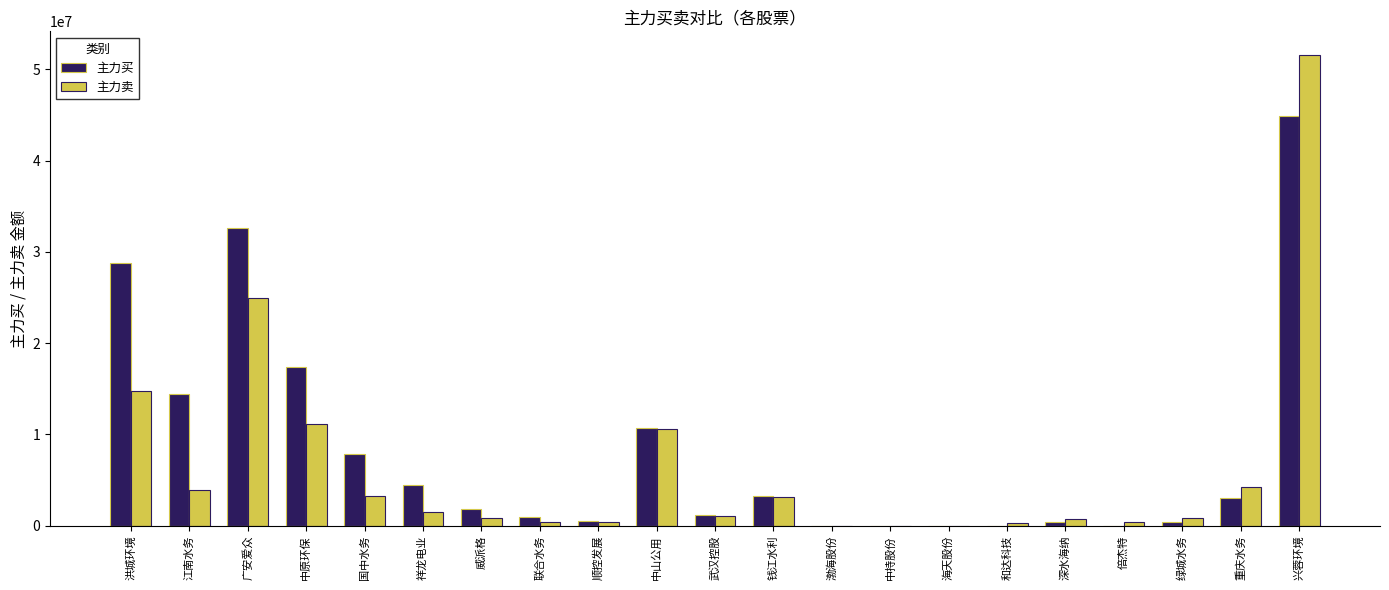

At which category does the chart reach its peak across all series?

兴蓉环境